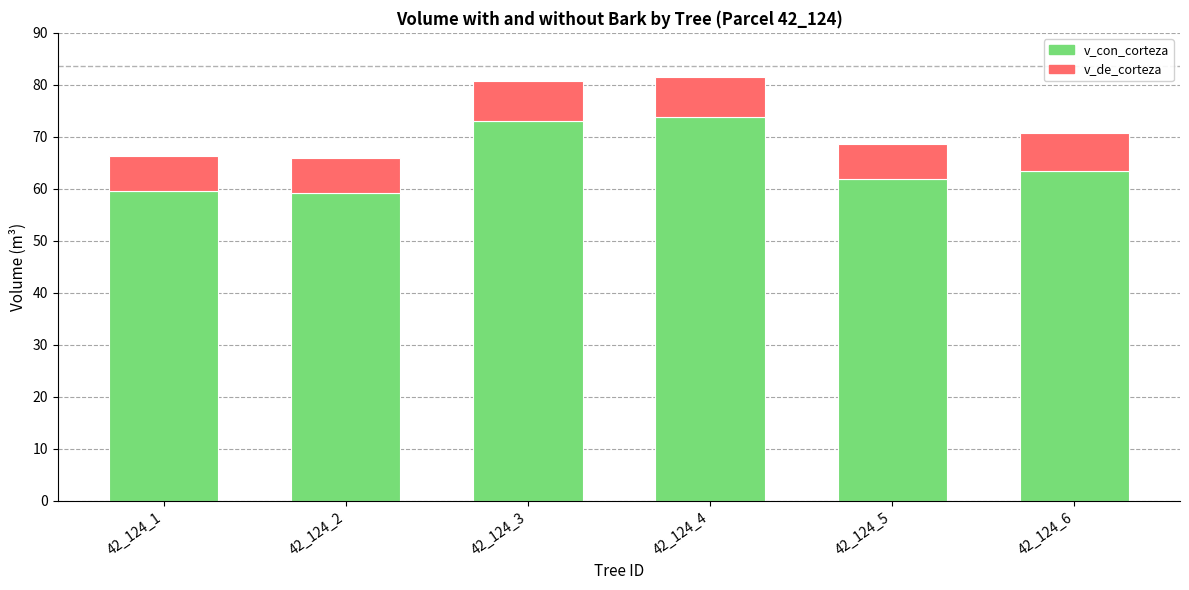

What is the total value across all series at 42_124_4?

81.6